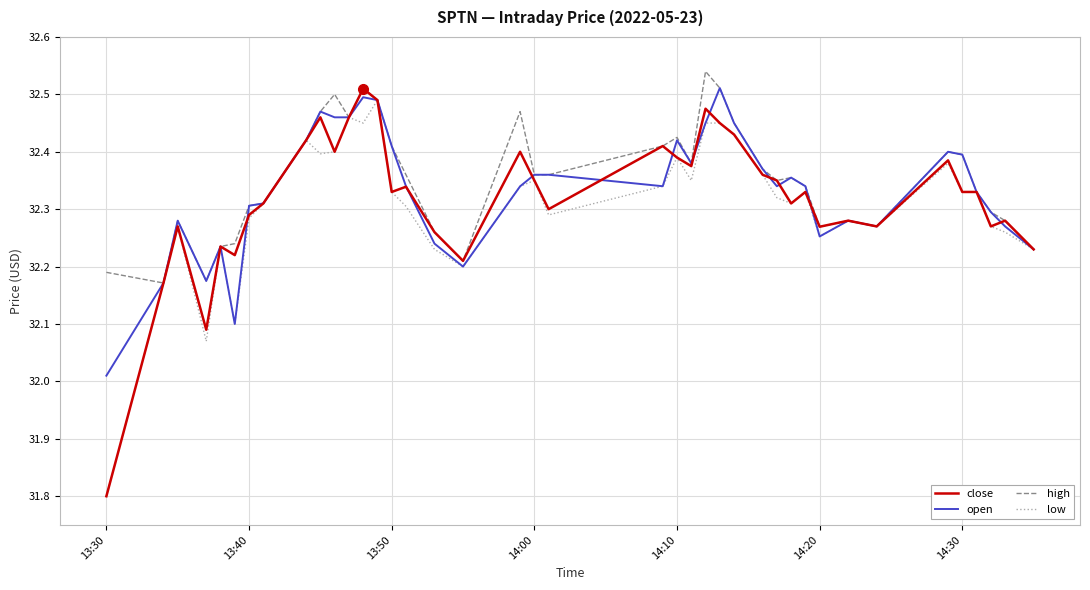

Which series has the largest range (max minus min)?

close